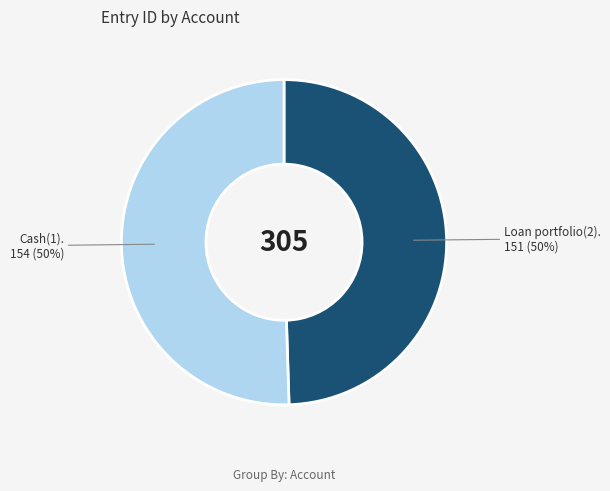

To the nearest percent, what is the average slice percentage?

50%